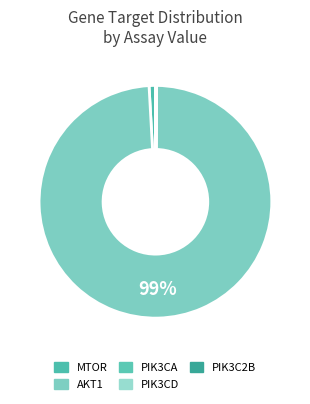

What percentage do PIK3CD and MTOR together represent?

0.9%